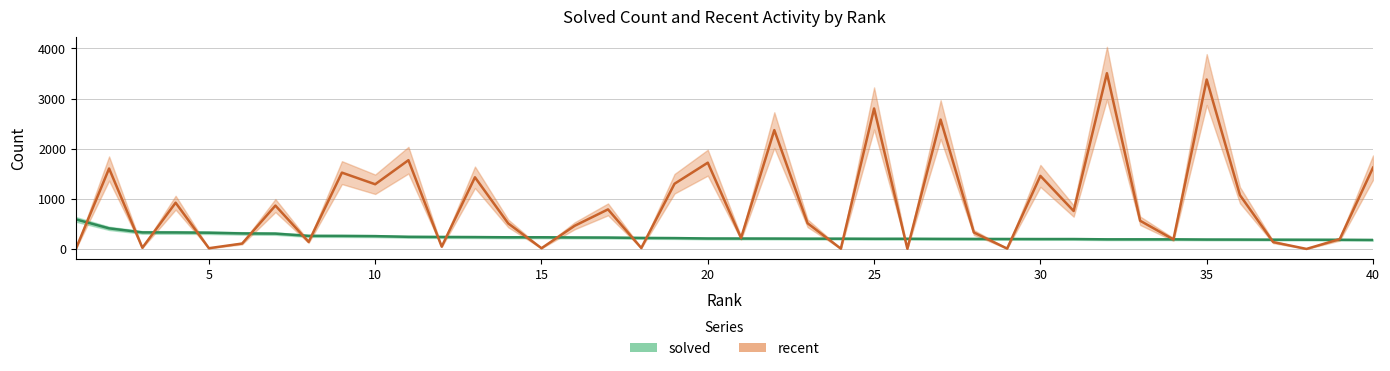

What is the sum of the recent values at 20 and 13?

3151